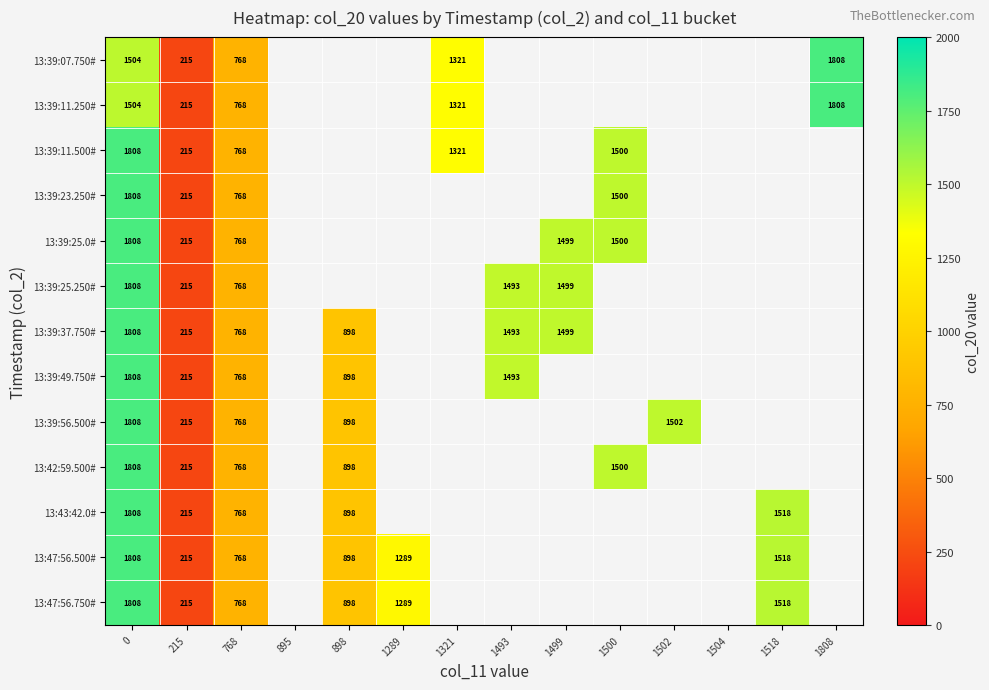

The value of 13:39:25.250# at 1499 is 1499. True or false?

True